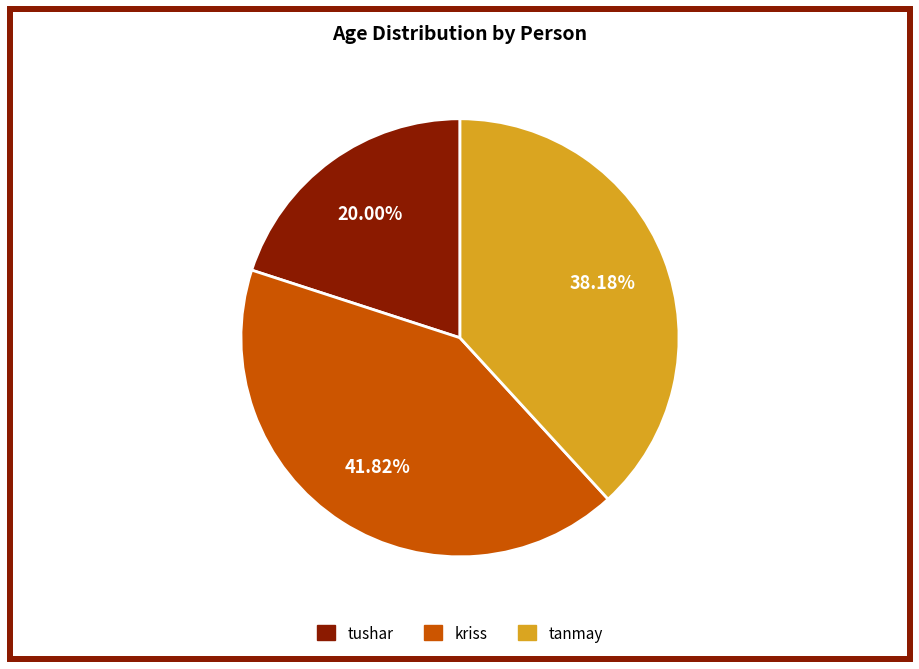

What is the smallest slice in the pie chart?

tushar